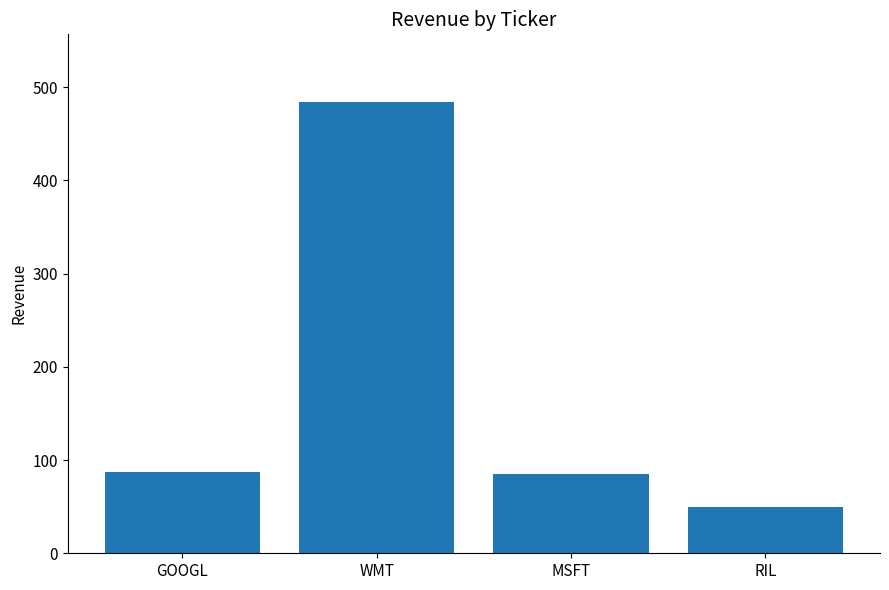

How many bars are there in total?

4